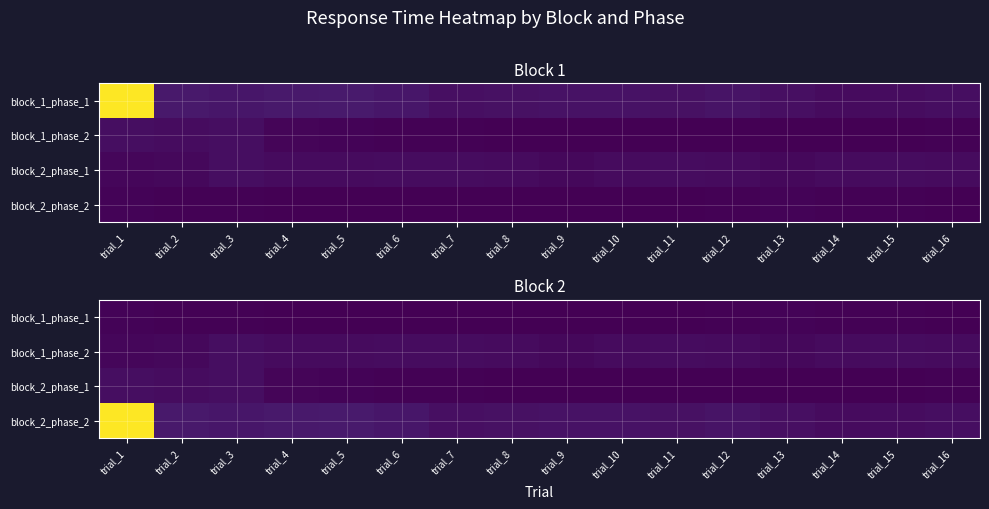

What is the spread (max minus min) of values at trial_11?

0.8